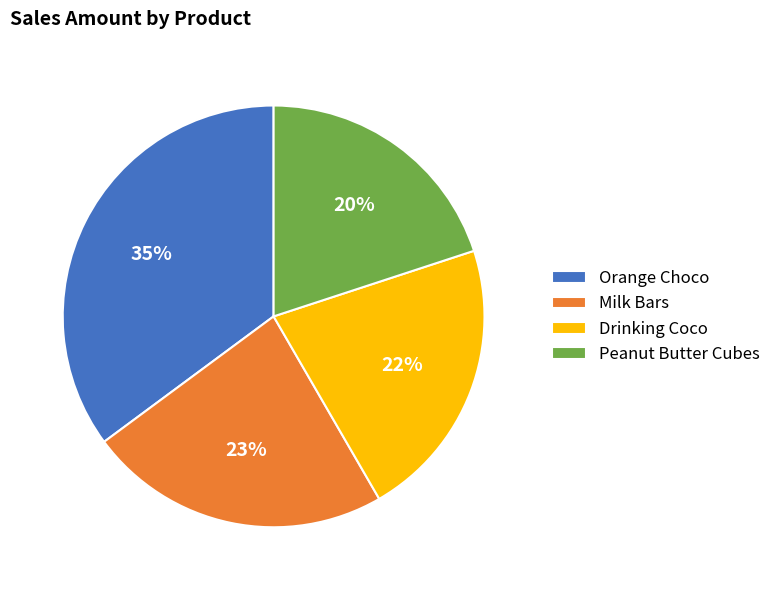

Rank the categories by value from highest to lowest.

Orange Choco, Milk Bars, Drinking Coco, Peanut Butter Cubes